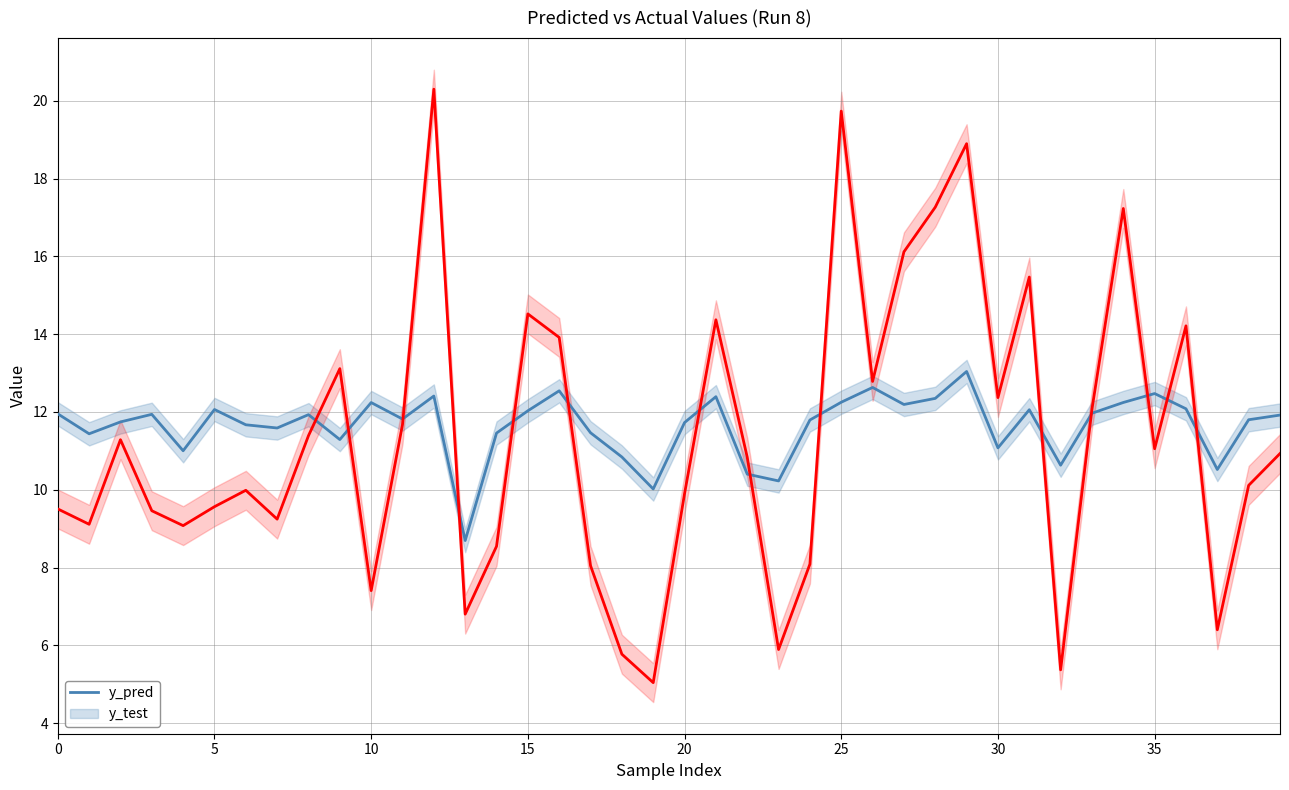

The value of y_test at 17 is 13.7. True or false?

False